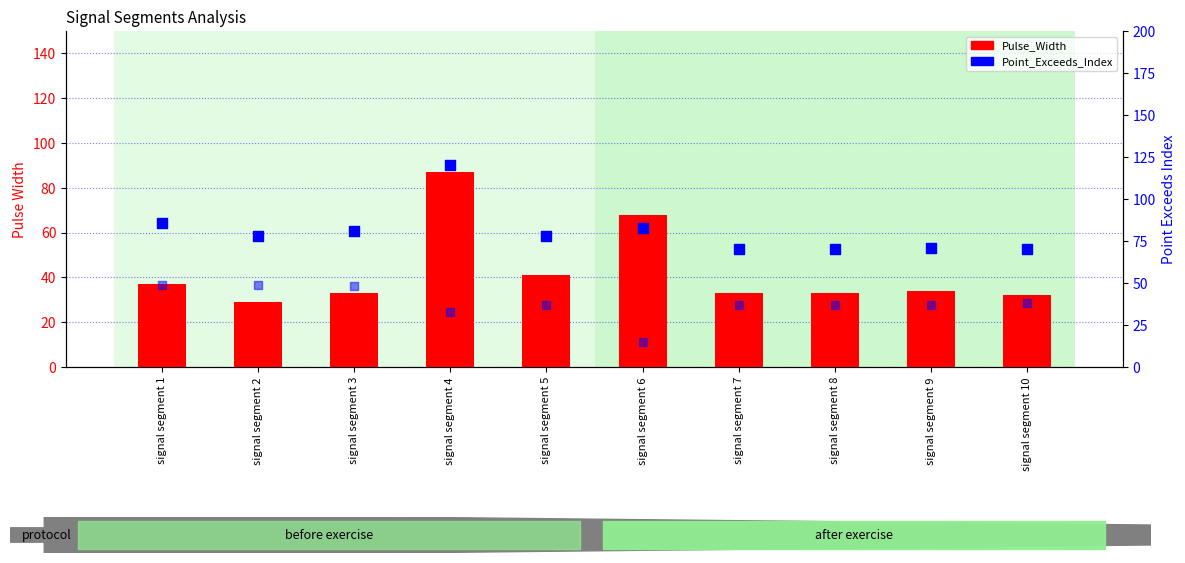

Is the value of Pulse_Width at signal segment 5 greater than the value of Point_Exceeds_Index at signal segment 6?

No